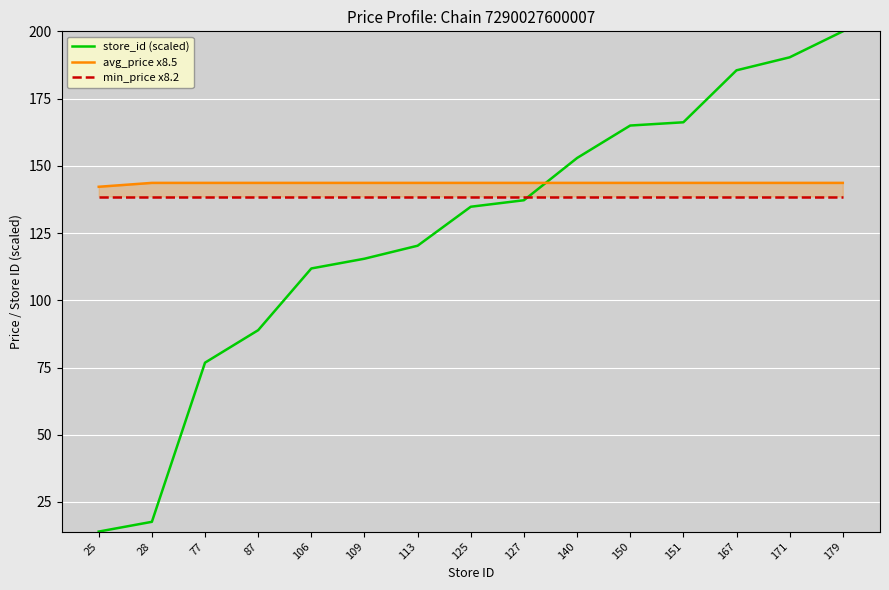

At how many categories does at least one series exceed 183?

3